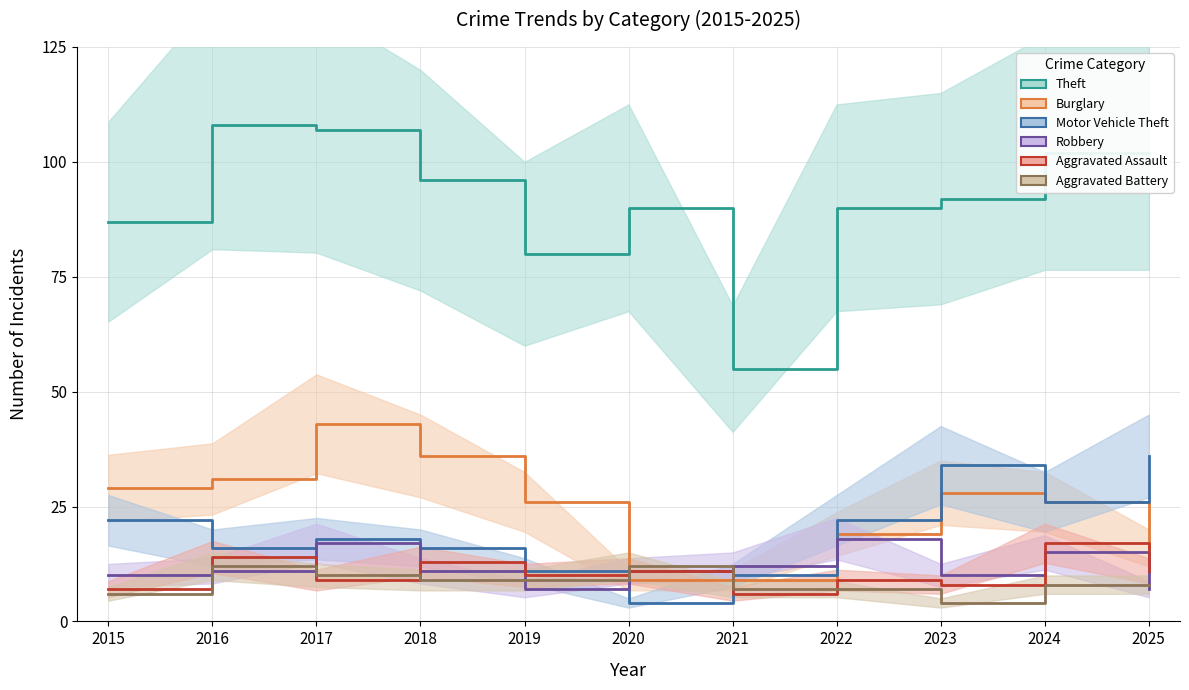

What value does the Motor Vehicle Theft series have at 2022, to the nearest 10?

20